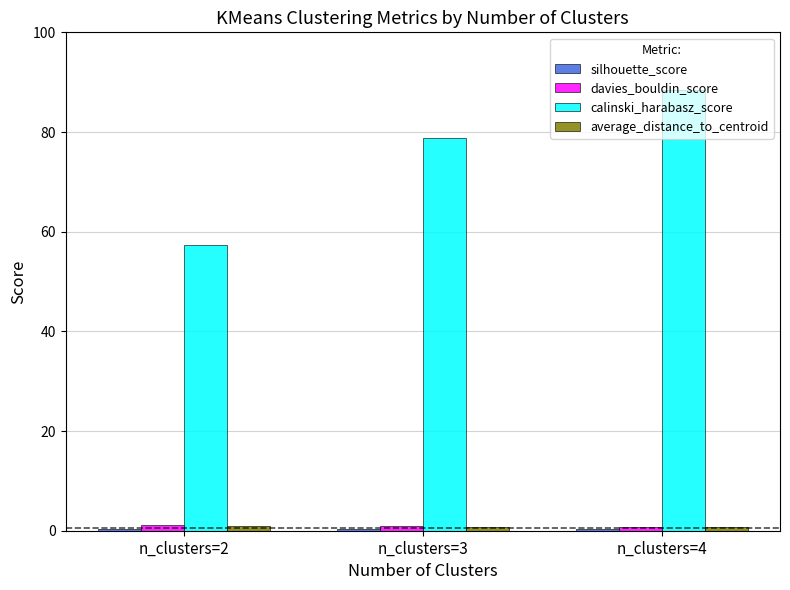

Where is calinski_harabasz_score nearest to the value 72?

n_clusters=3